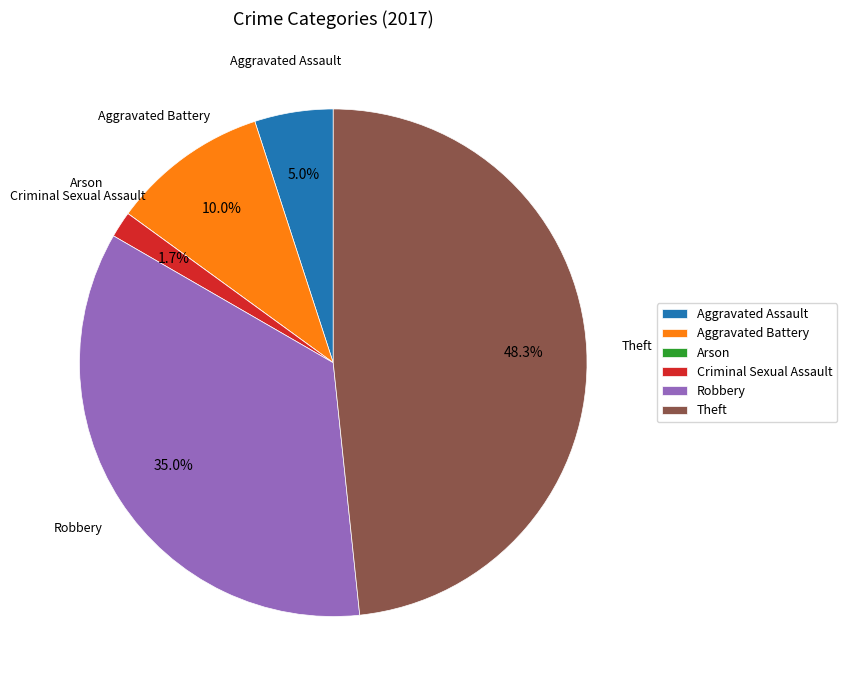

Combined, what portion of the pie is Aggravated Assault and Robbery?

40.0%